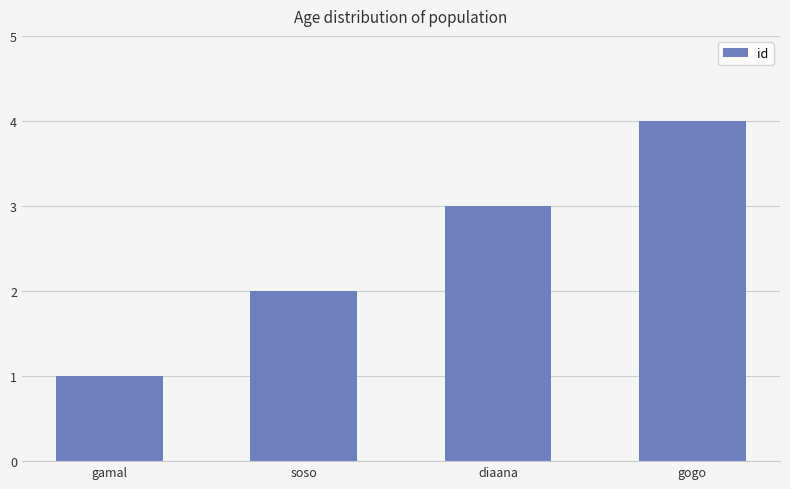

Reading left to right, what are all the values shown in this chart?

1	2	3	4